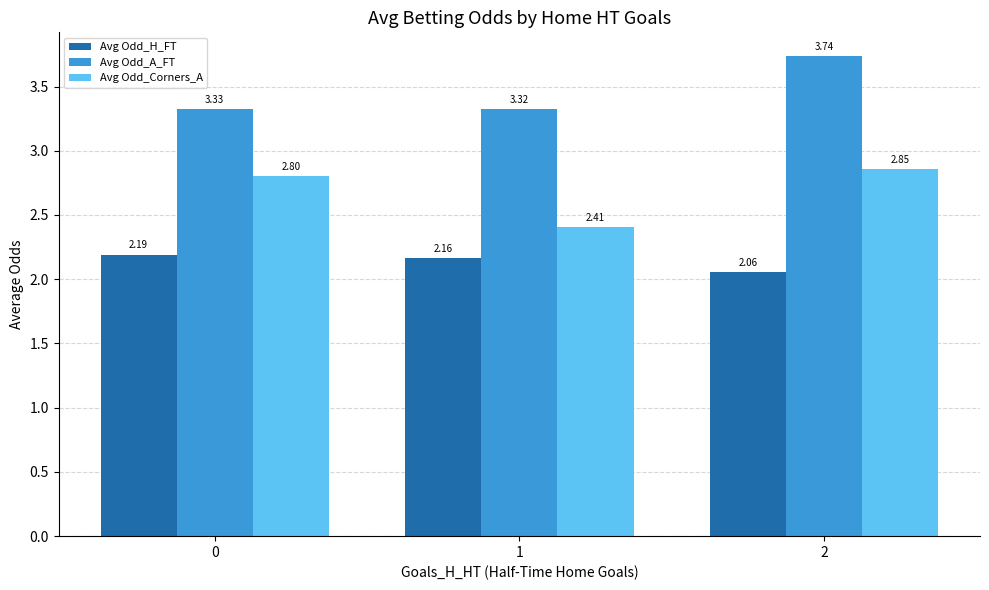

At which category is the sum across all series the highest?

2